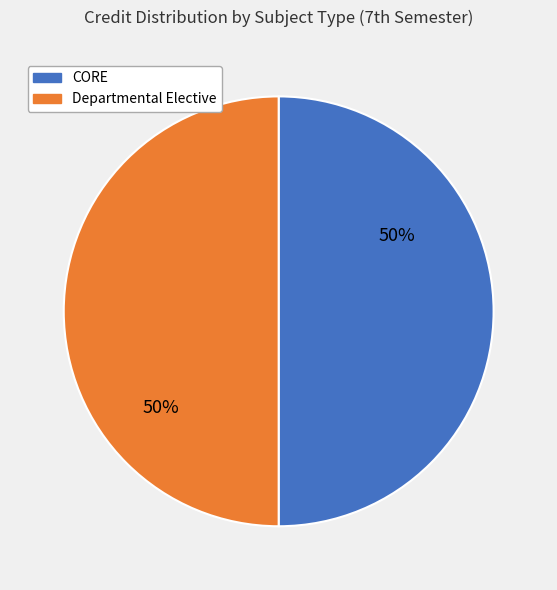

To the nearest percent, what is the average slice percentage?

50%